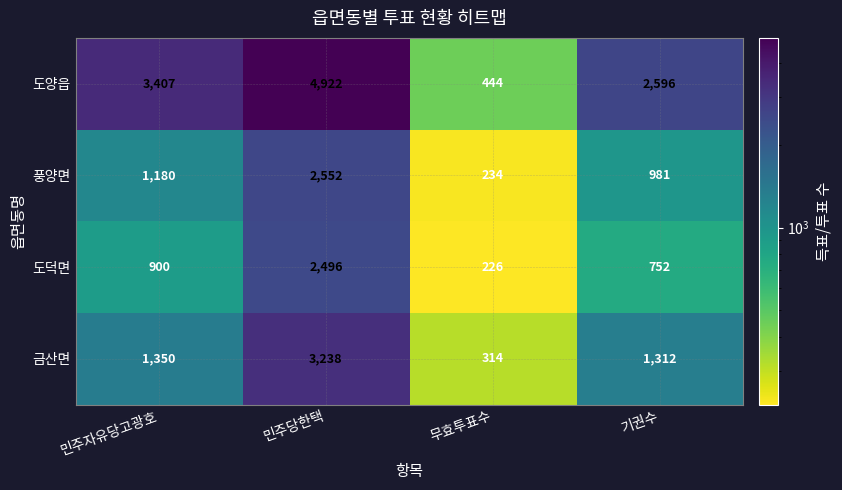

At which label does 도양읍 reach its peak?

민주당한택